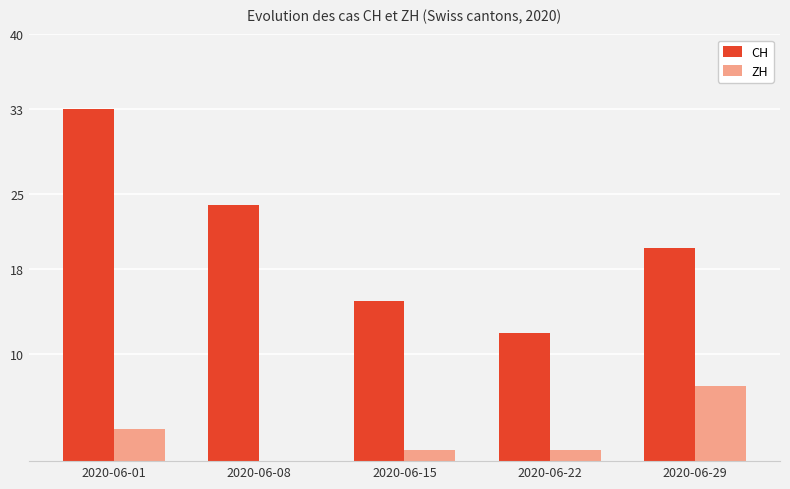

Which category has the highest value in the ZH series?

2020-06-29